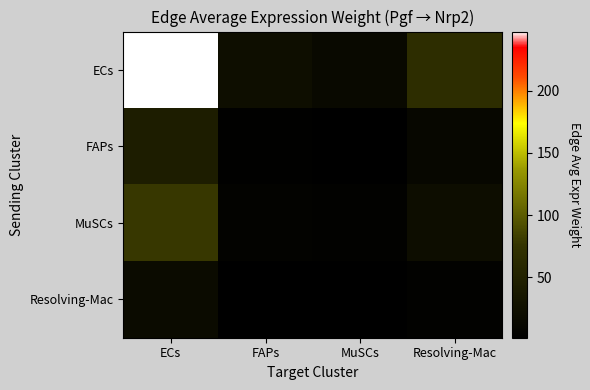

What is the maximum value shown in the chart?

247.9